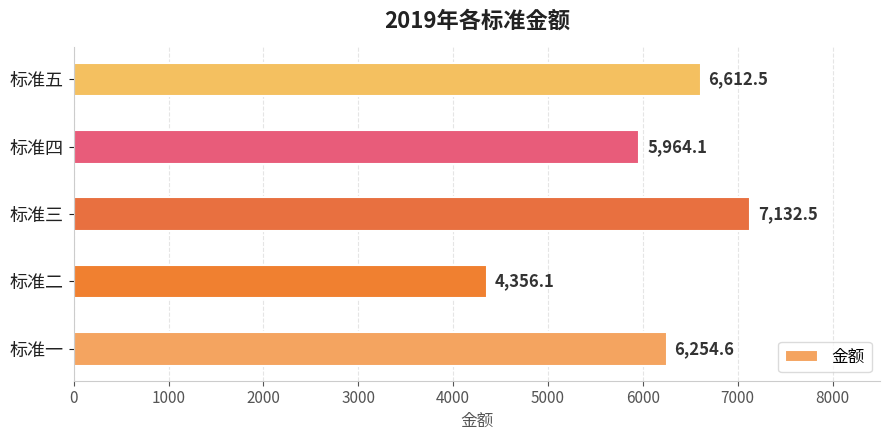

At which label is the value closest to 5744?

标准四